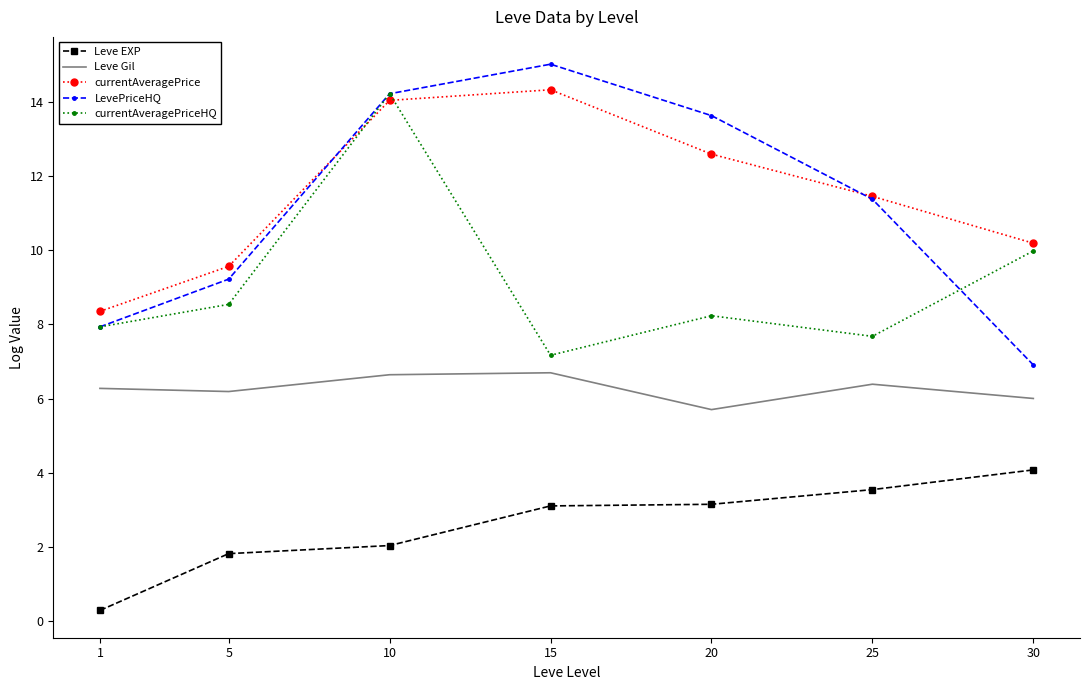

What is the difference between the Leve Gil values at 1 and 30?

0.3